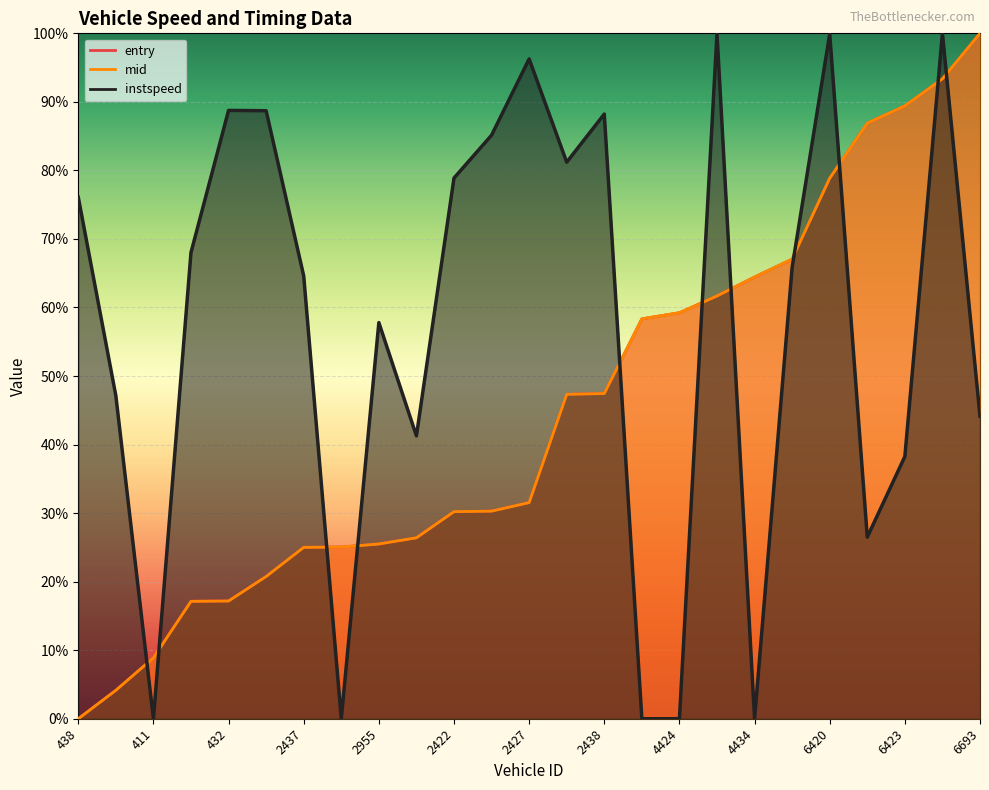

How many data points does each series have?

25